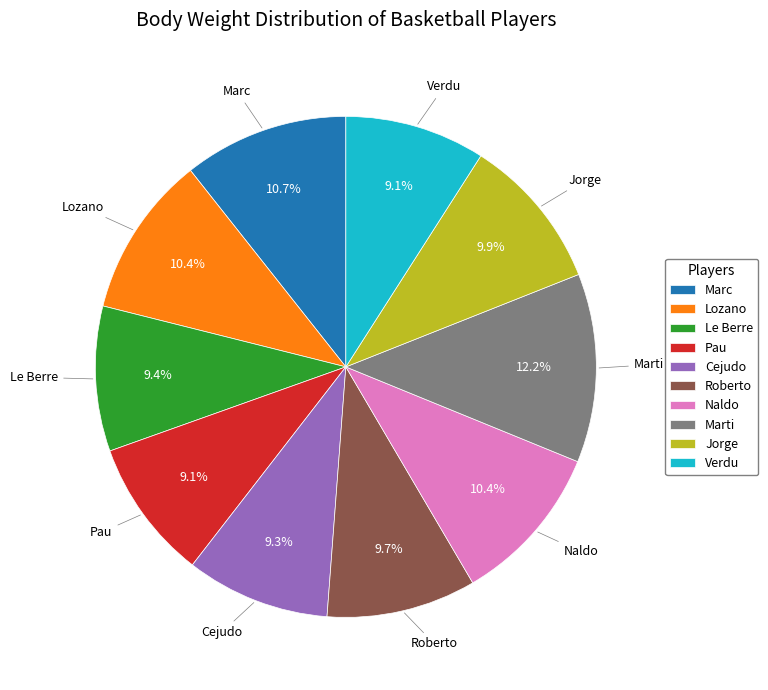

True or false: Pau accounts for 9% of the total.

True